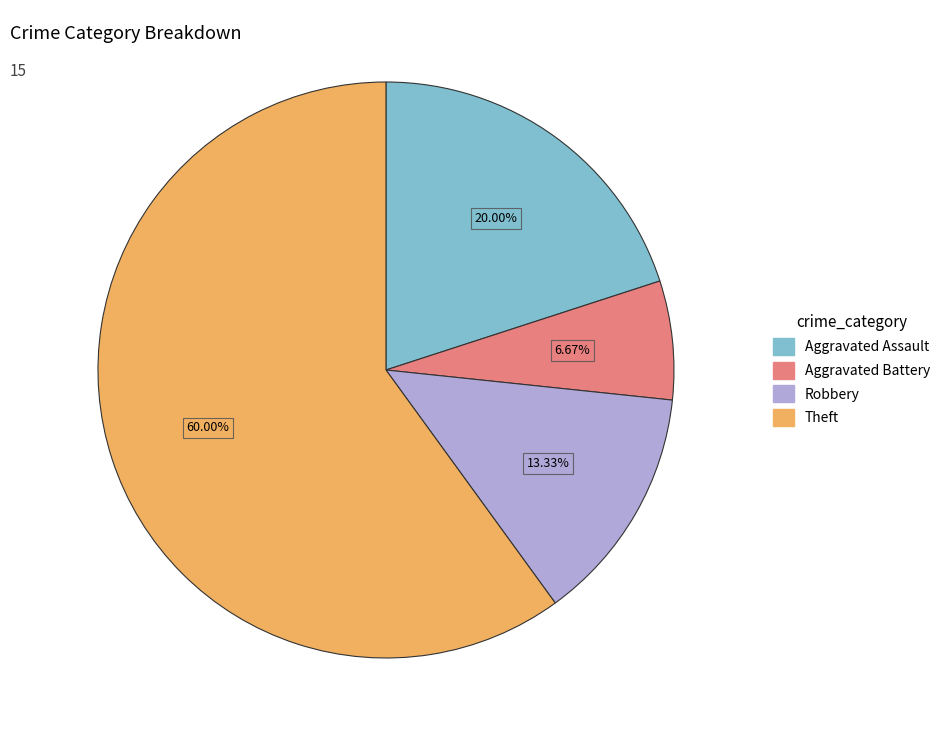

Does any single category account for the majority?

Yes